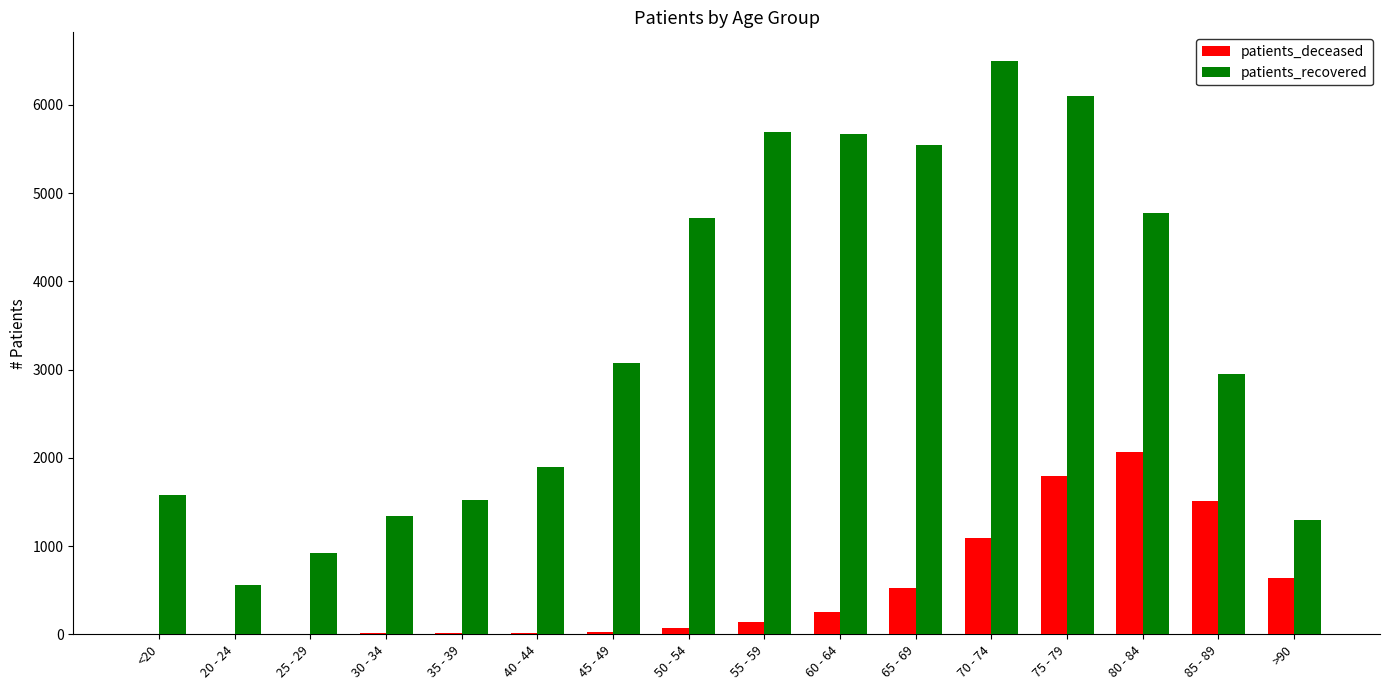

What are all the series names shown in the legend?

patients_deceased, patients_recovered